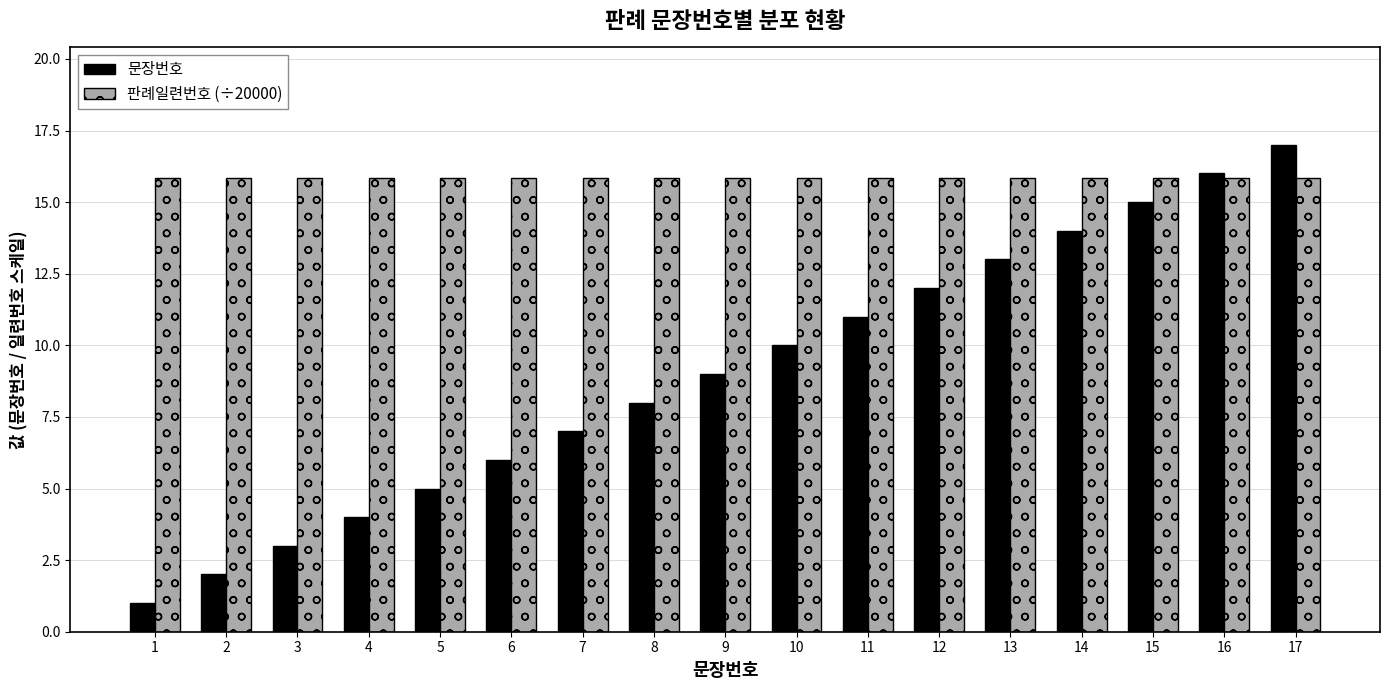

List the series in order of their overall mean, highest first.

판례일련번호 (÷20000), 문장번호